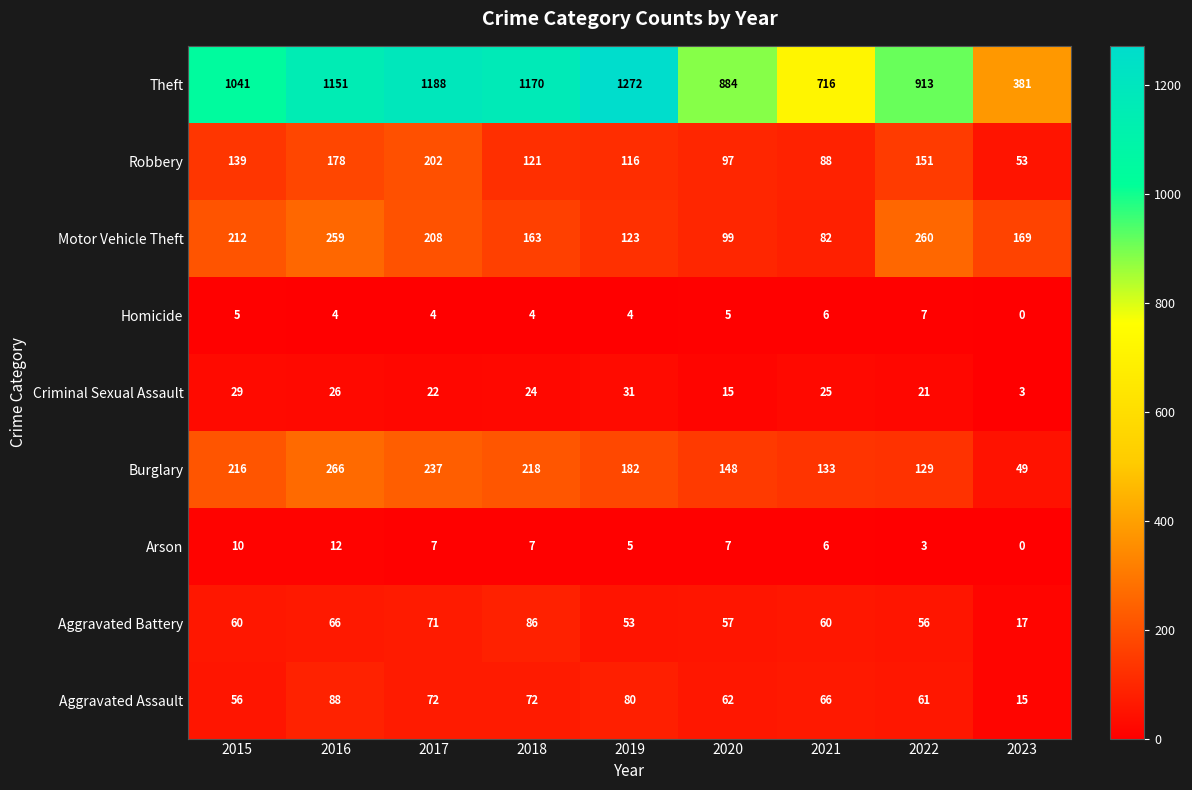

What value does the Criminal Sexual Assault series have at 2019, to the nearest 5?

30